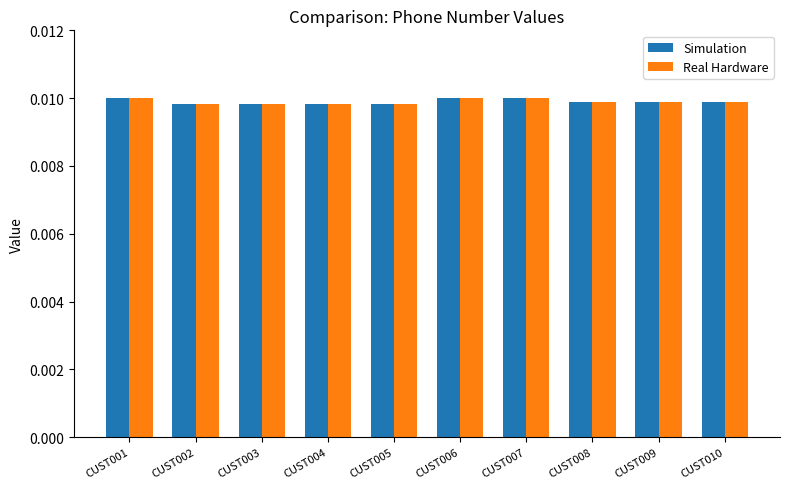

How many groups of bars are there?

10